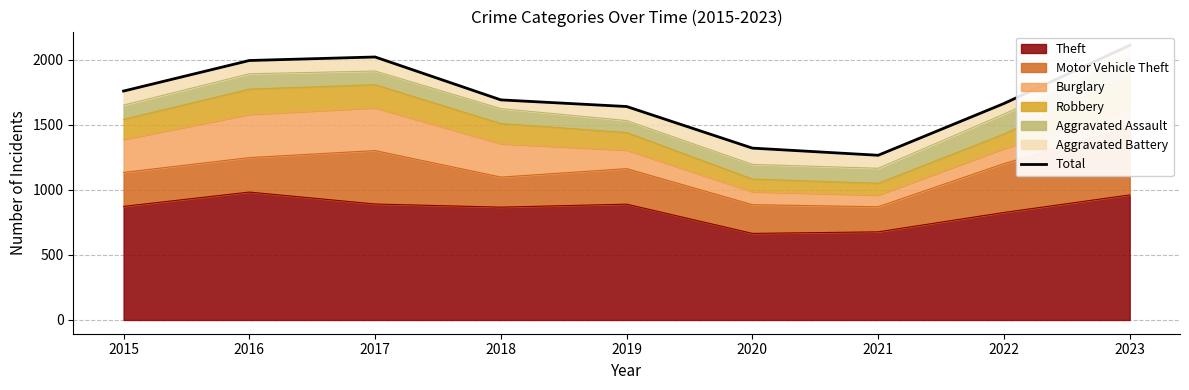

Reading left to right, transcribe all the data shown in this chart.

2015=1761	2016=1996	2017=2023	2018=1693	2019=1642	2020=1322	2021=1267	2022=1665	2023=2113